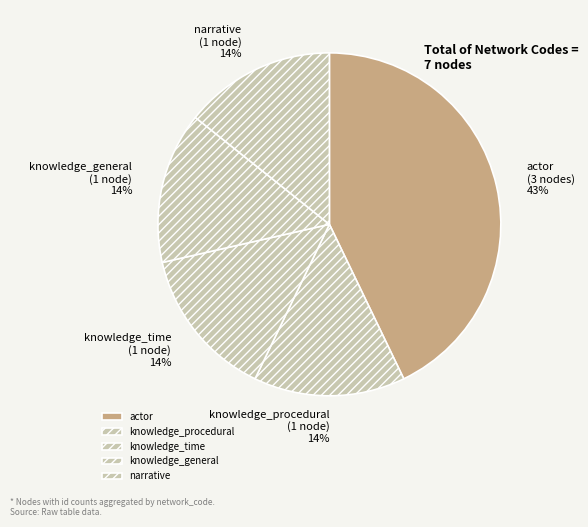

True or false: knowledge_general accounts for 1% of the total.

False